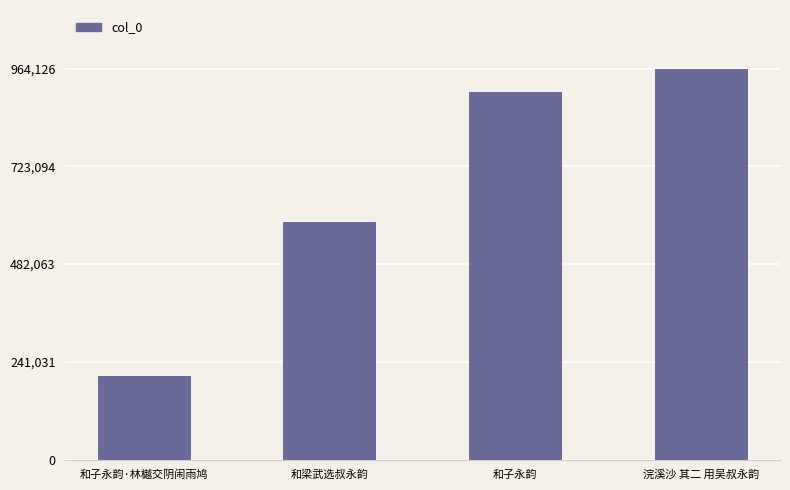

Which label corresponds to the largest value in the chart?

浣溪沙 其二 用吴叔永韵